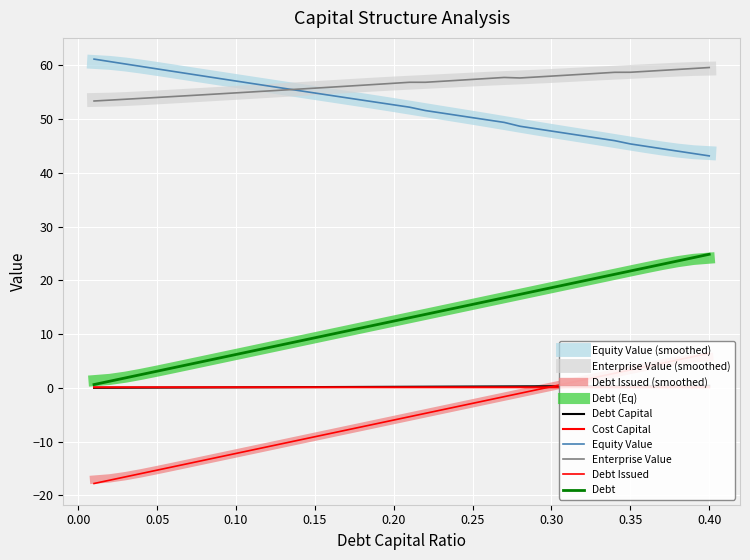

Rank the series at 0.04 from lowest to highest value.

debt_issued, debt_capital, cost_capital, debt, enterprise_value, equity_value